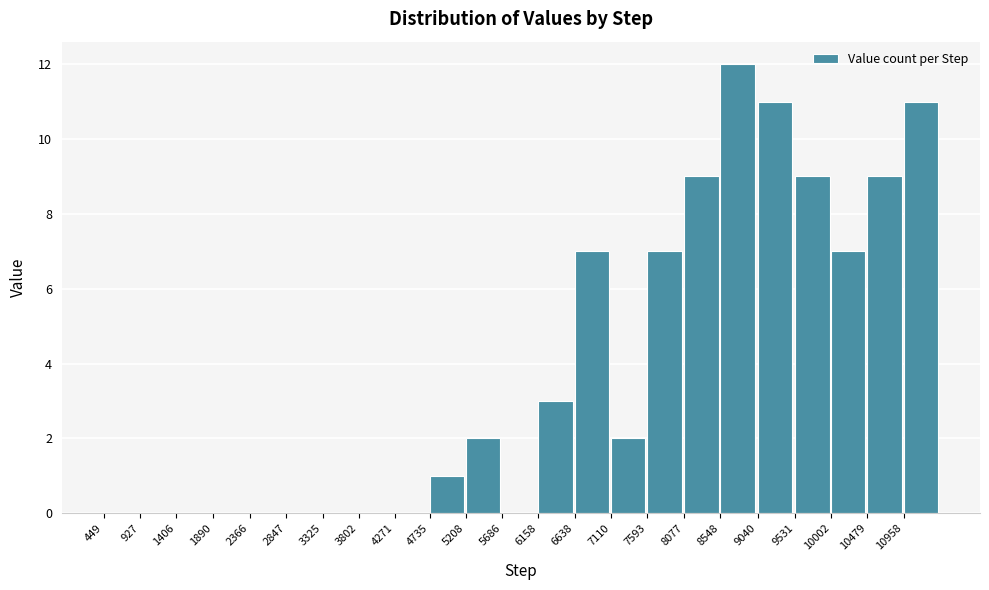

Reading right to left, what are all the values shown in this chart?

10958=11	10479=9	10002=7	9531=9	9040=11	8548=12	8077=9	7593=7	7110=2	6638=7	6158=3	5686=0	5208=2	4735=1	4271=0	3802=0	3325=0	2847=0	2366=0	1890=0	1406=0	927=0	449=0